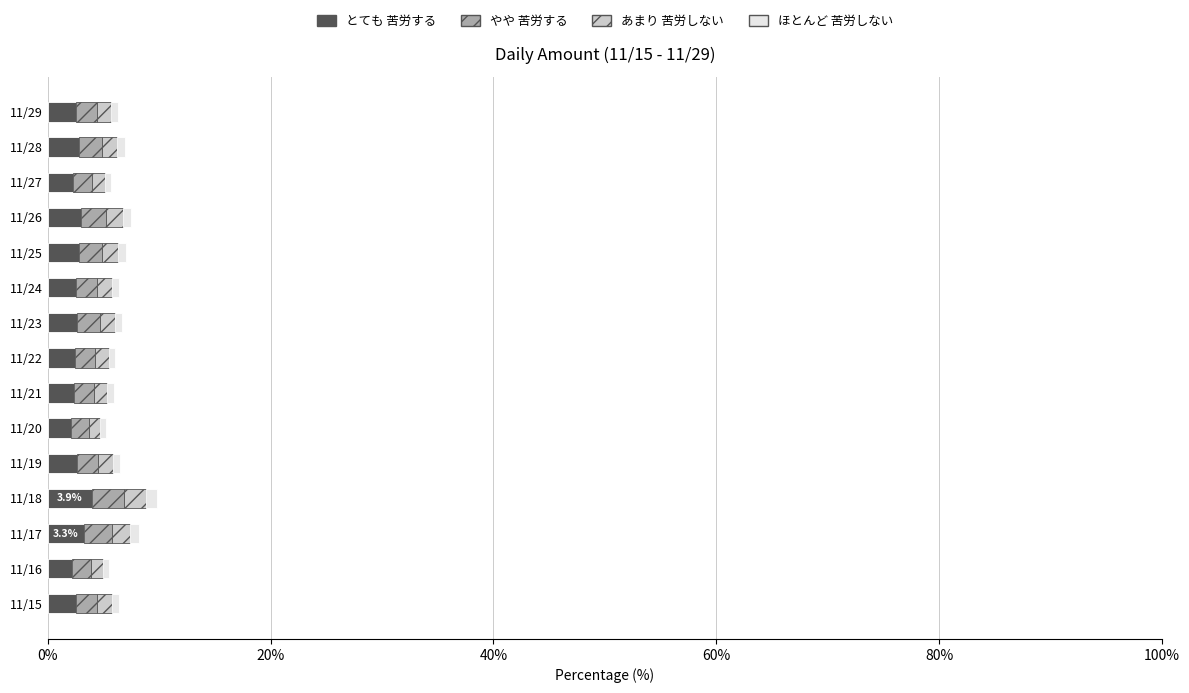

How many distinct data groups are displayed?

4